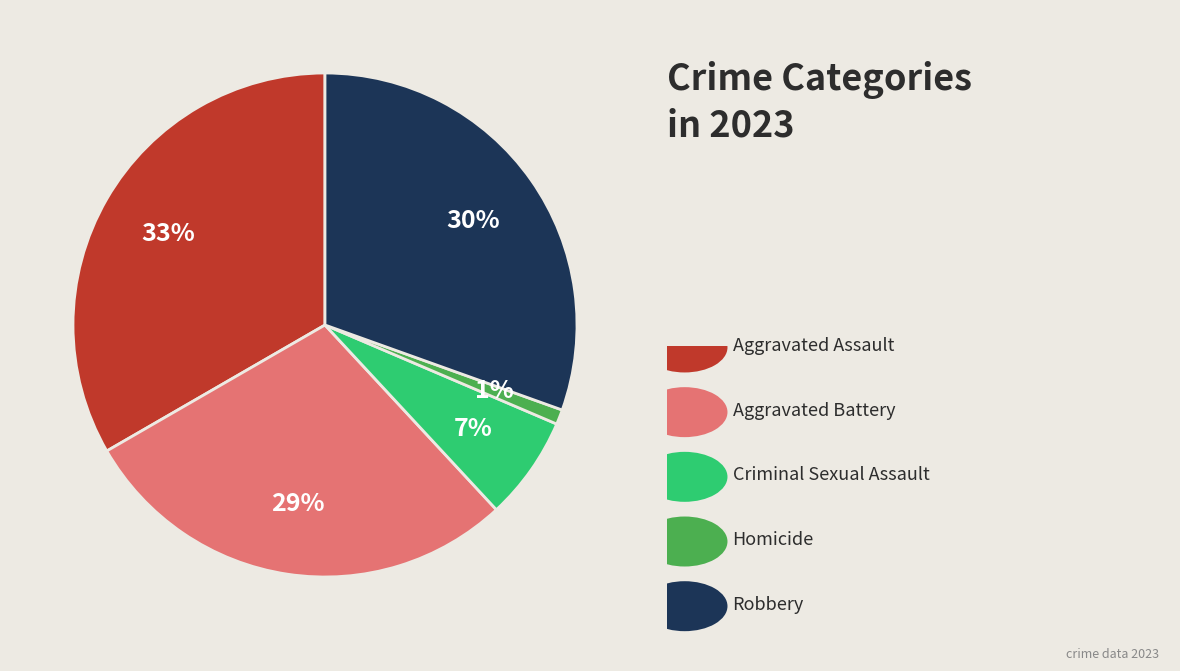

Count the number of slices in the pie.

5